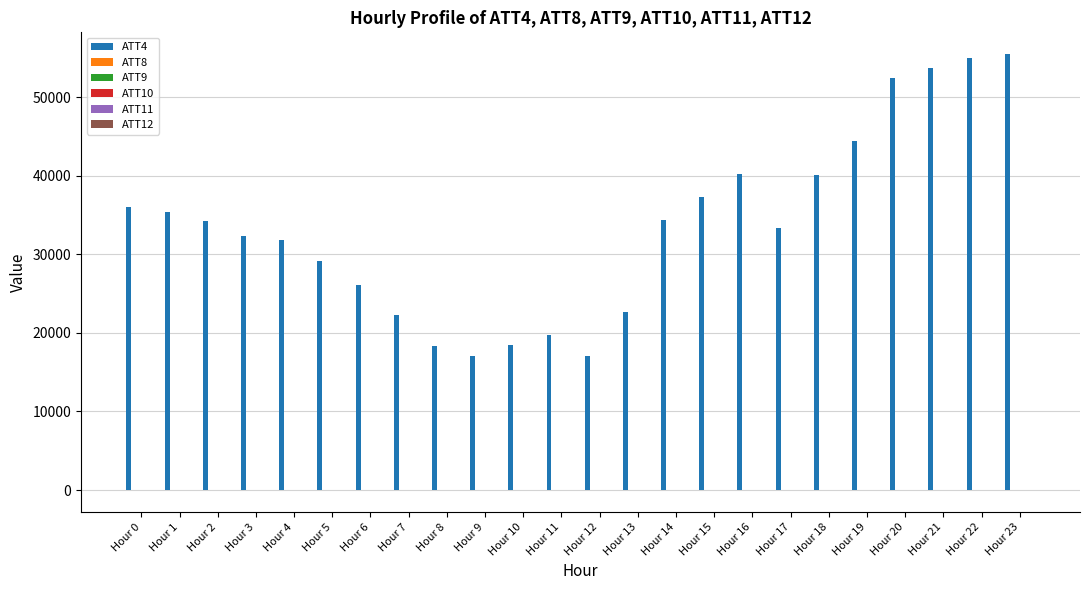

What is the greatest value displayed?

55500.0